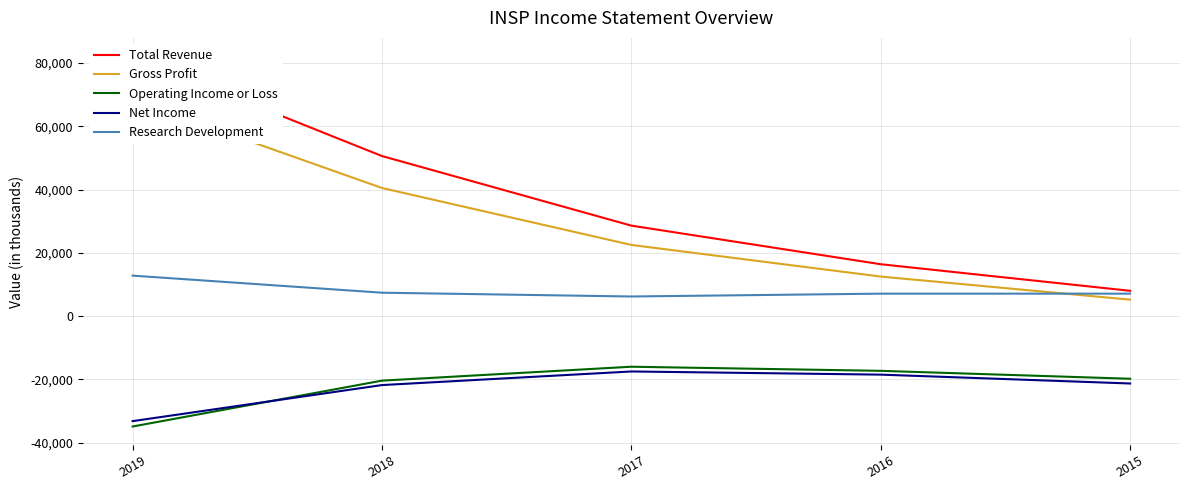

Reading left to right, transcribe all the data shown in this chart.

Total Revenue: 2019=82100	2018=50600	2017=28600	2016=16400	2015=8000
Gross Profit: 2019=68400	2018=40500	2017=22500	2016=12500	2015=5200
Operating Income or Loss: 2019=-34900	2018=-20400	2017=-16000	2016=-17300	2015=-19800
Net Income: 2019=-33200	2018=-21800	2017=-17500	2016=-18500	2015=-21300
Research Development: 2019=12800	2018=7400	2017=6200	2016=7100	2015=7100